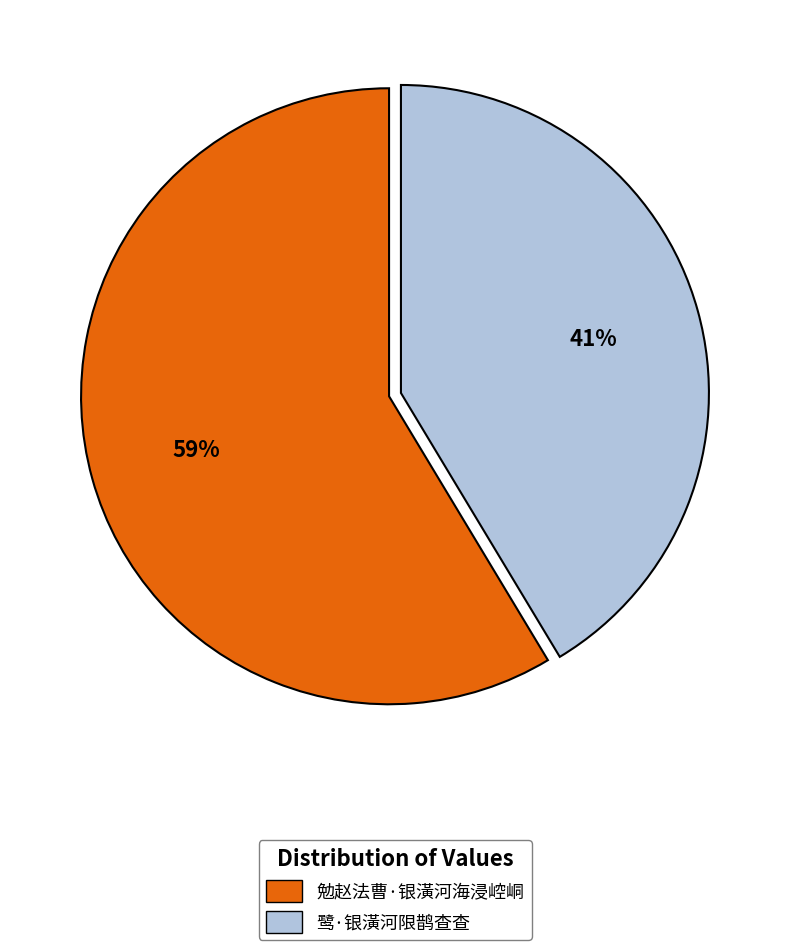

Is it true that 鹭·银潢河限鹊查查 is 41% of the pie?

True